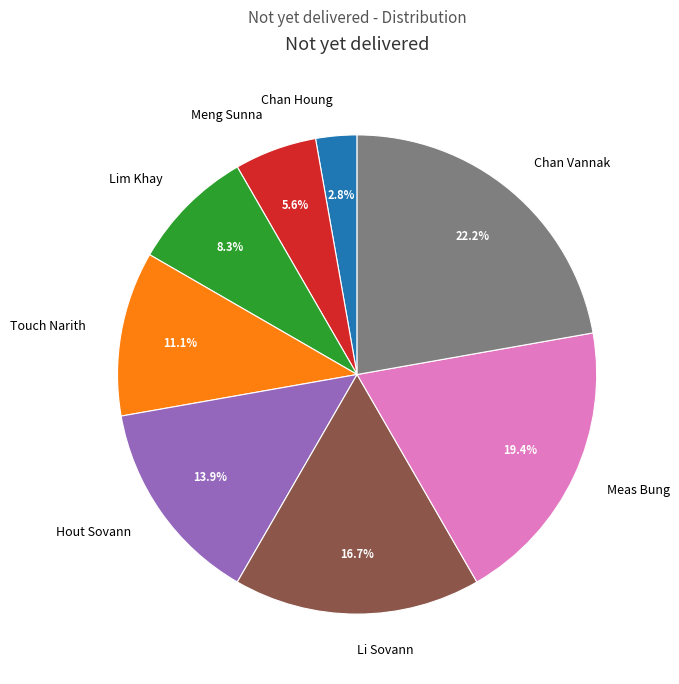

True or false: Chan Vannak accounts for 12% of the total.

False